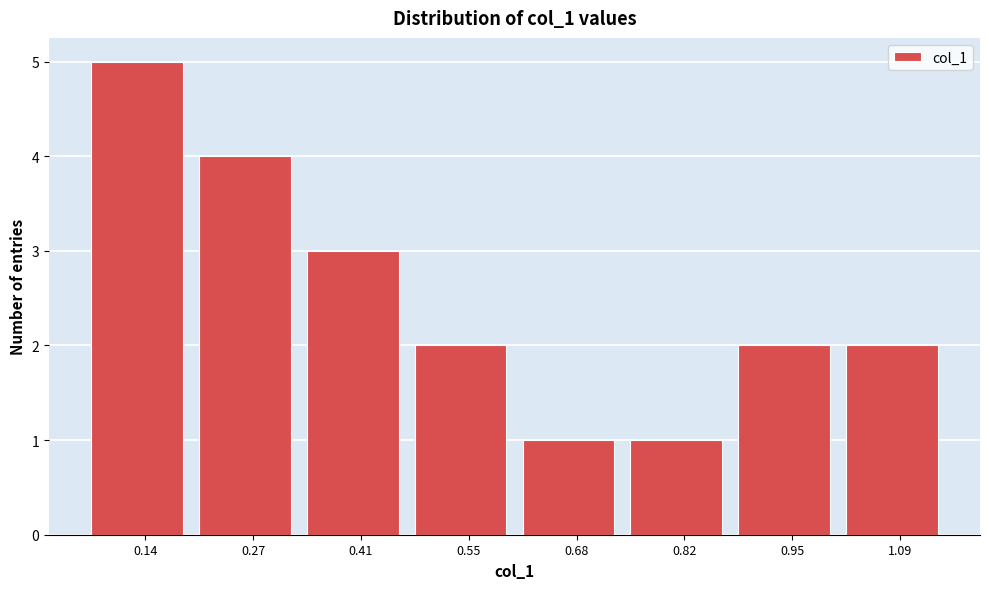

Reading right to left, transcribe all the data shown in this chart.

2	2	1	1	2	3	4	5